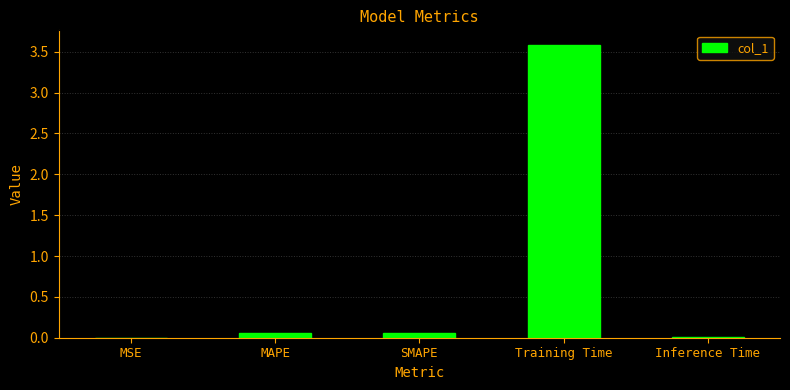

What is the approximate value at Training Time?

3.6